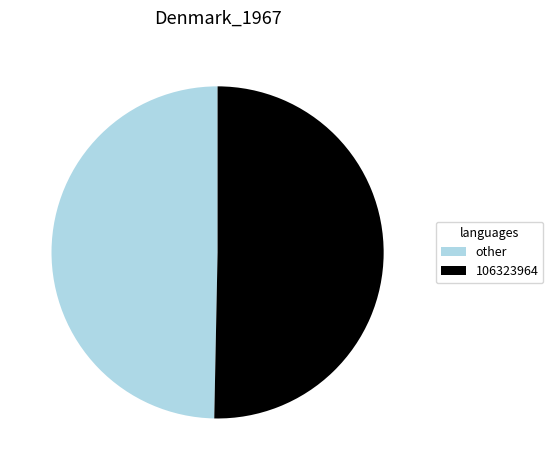

Approximately how many times larger is the value at other compared to 106323964?

1.0